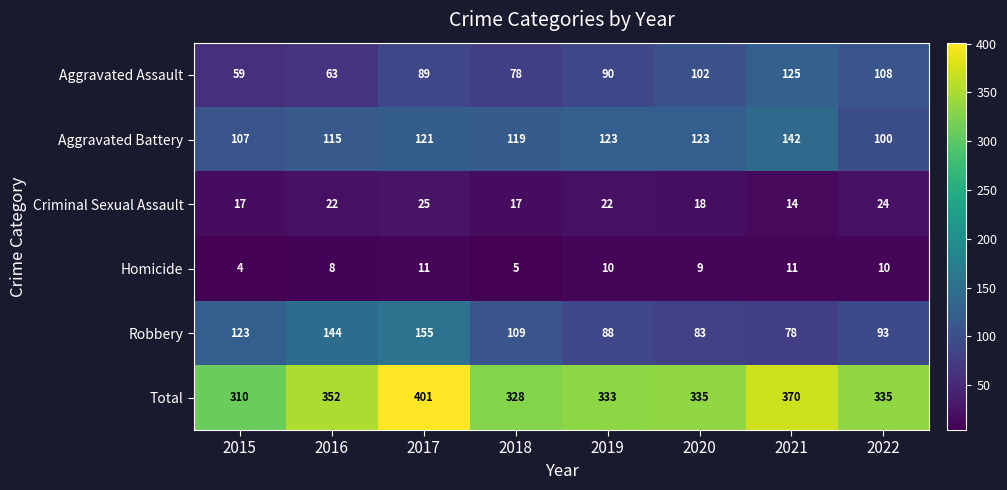

How many values in the Aggravated Battery series are below 121?

4